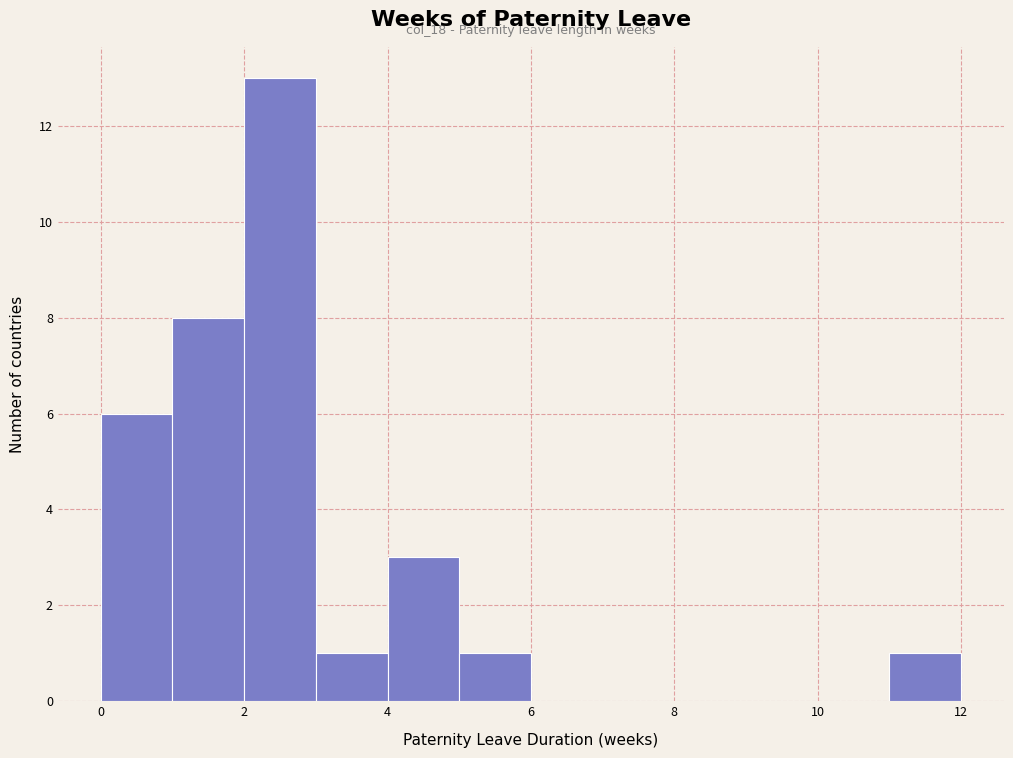

Which range on the x-axis has the tallest bar?

2 to 3